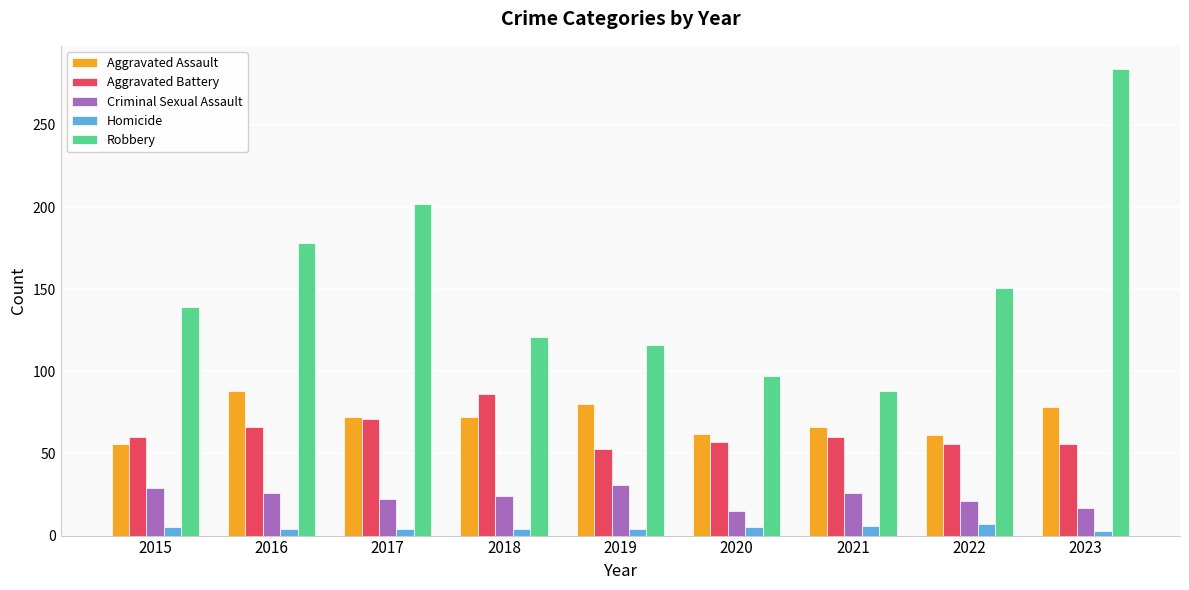

Which series has the widest spread of values?

Robbery